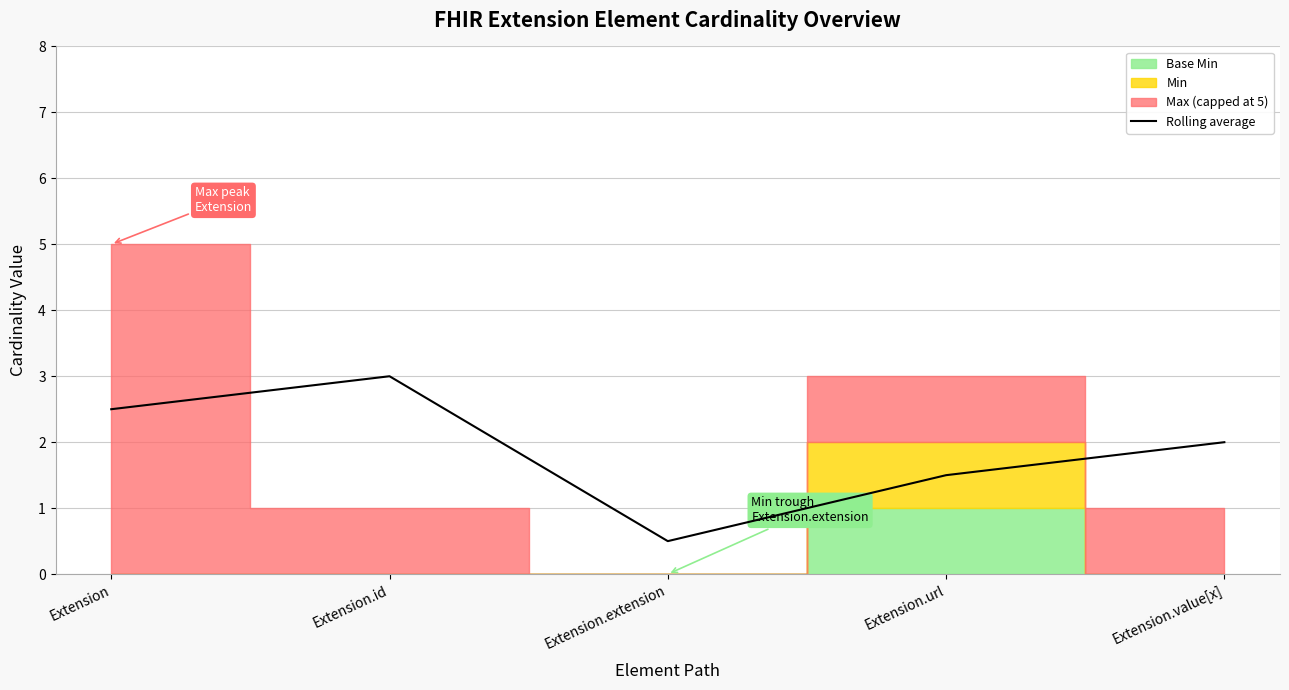

Rank the categories by Rolling average value from highest to lowest.

Extension.id, Extension, Extension.value[x], Extension.url, Extension.extension